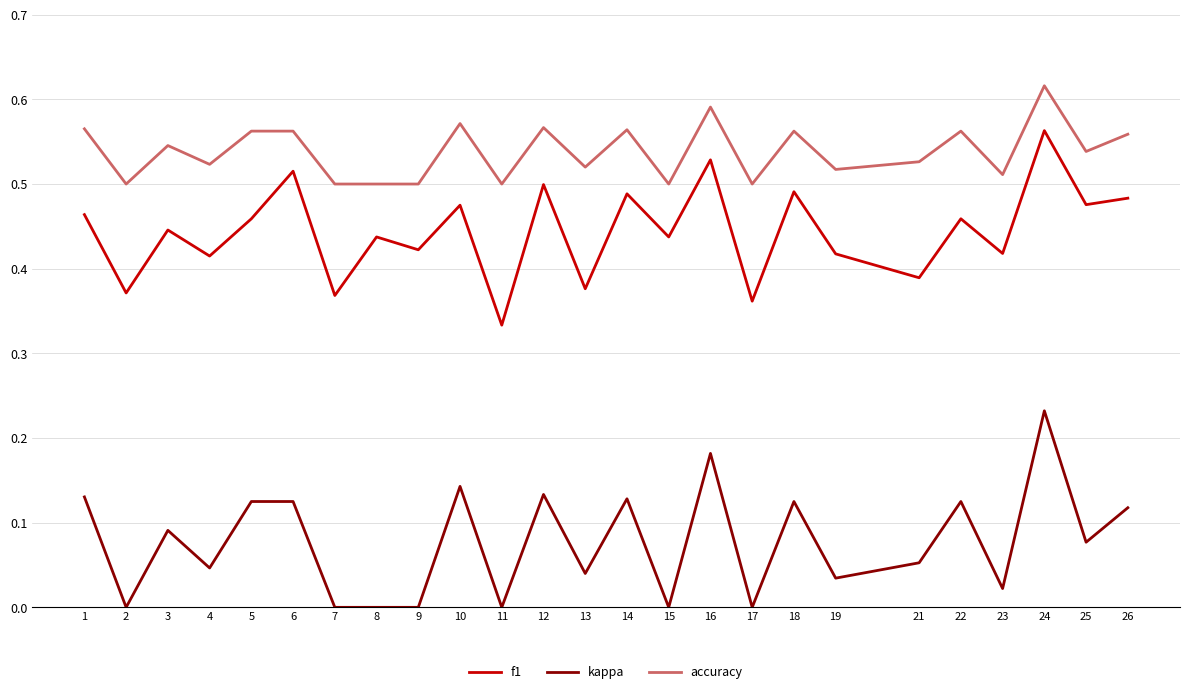

Which series has the largest range (max minus min)?

kappa